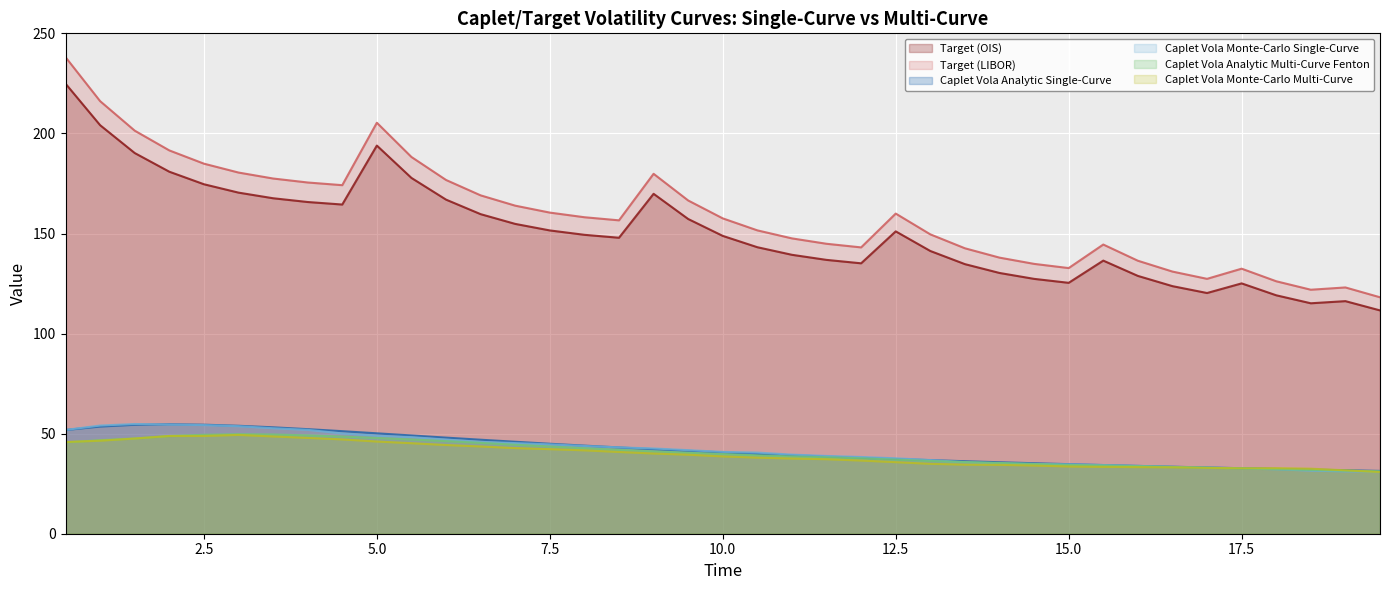

At how many categories does at least one series exceed 205?

3